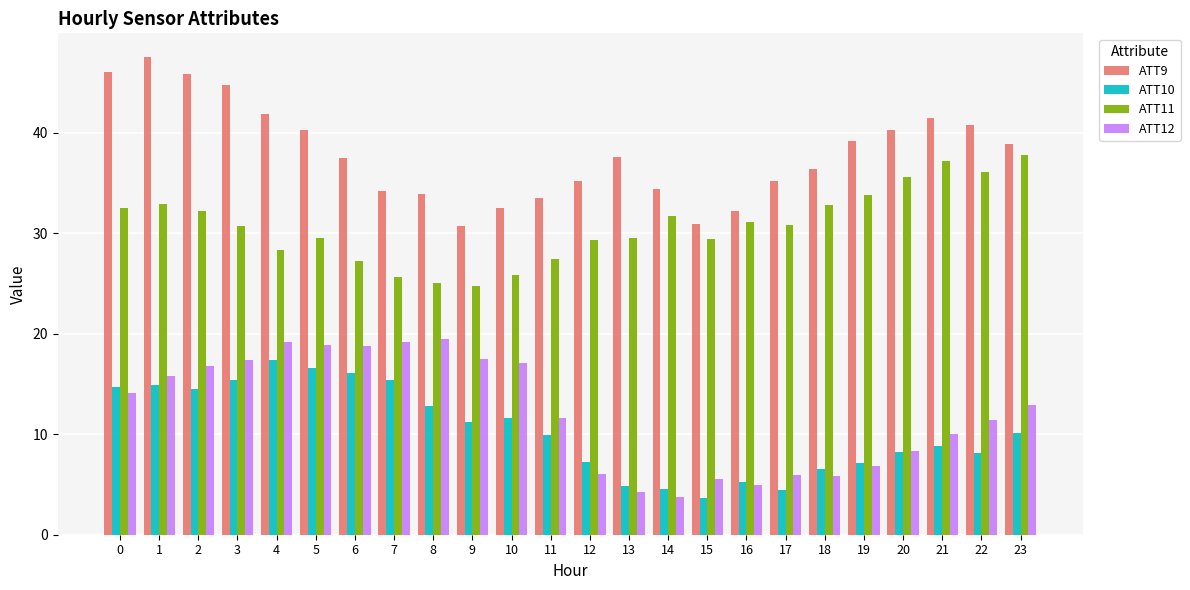

What is the spread (max minus min) of values at 18?

30.5